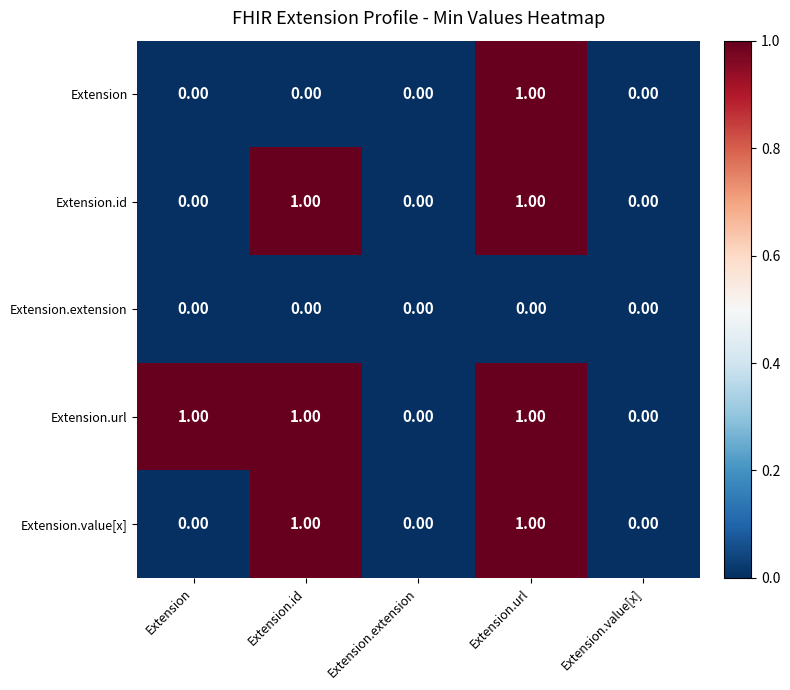

How many values in the Extension series exceed 0?

1